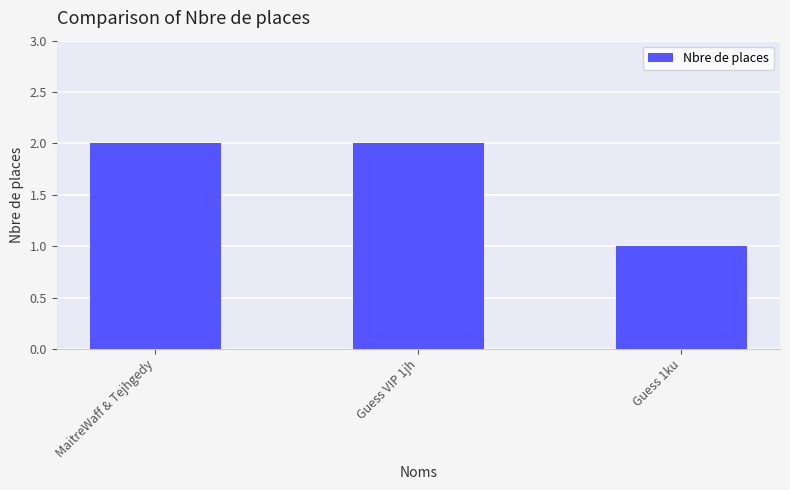

Count the number of categories in the chart.

3